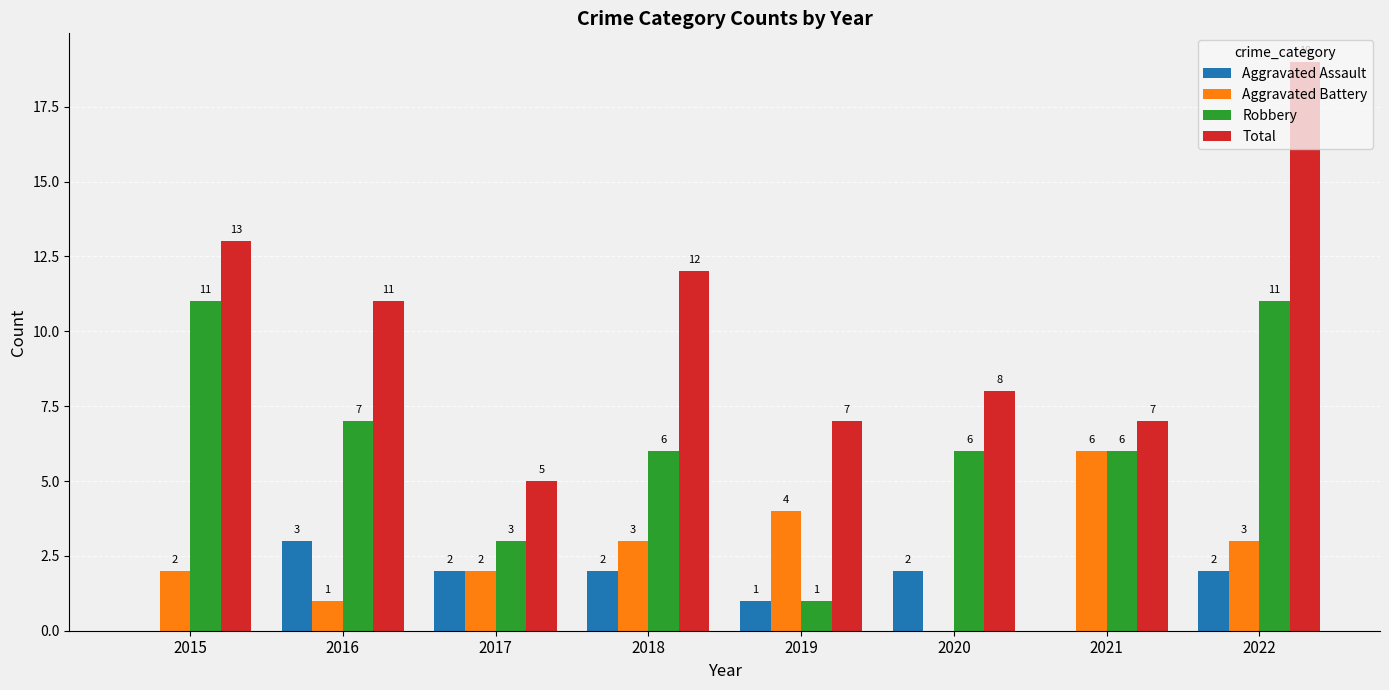

Is the value of Total at 2016 greater than the value of Robbery at 2021?

Yes